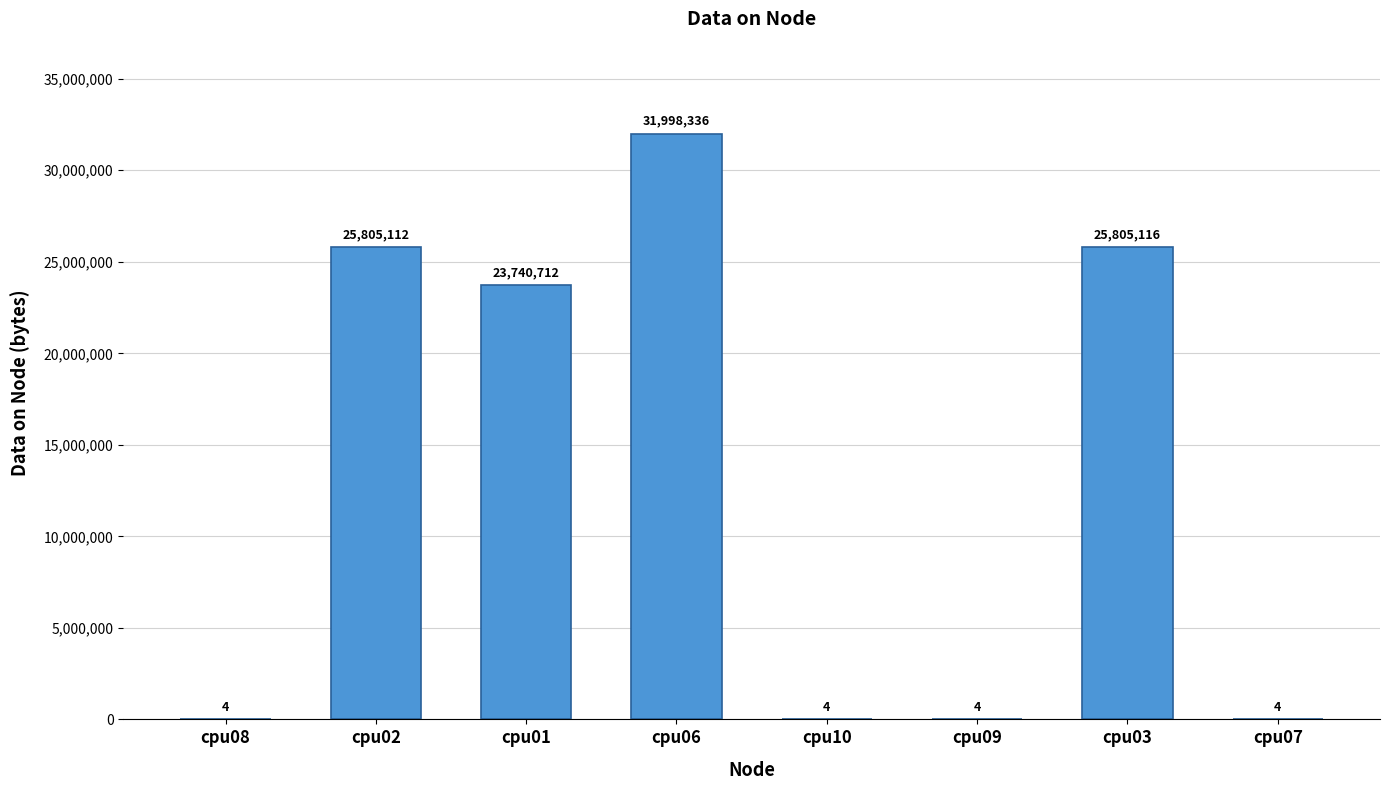

Which label corresponds to the largest value in the chart?

cpu06